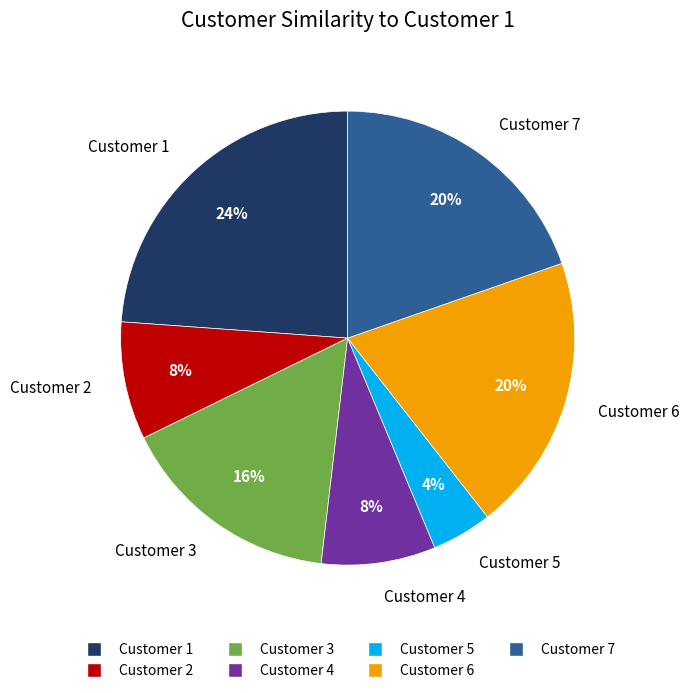

Between Customer 5 and Customer 2, which is larger?

Customer 2